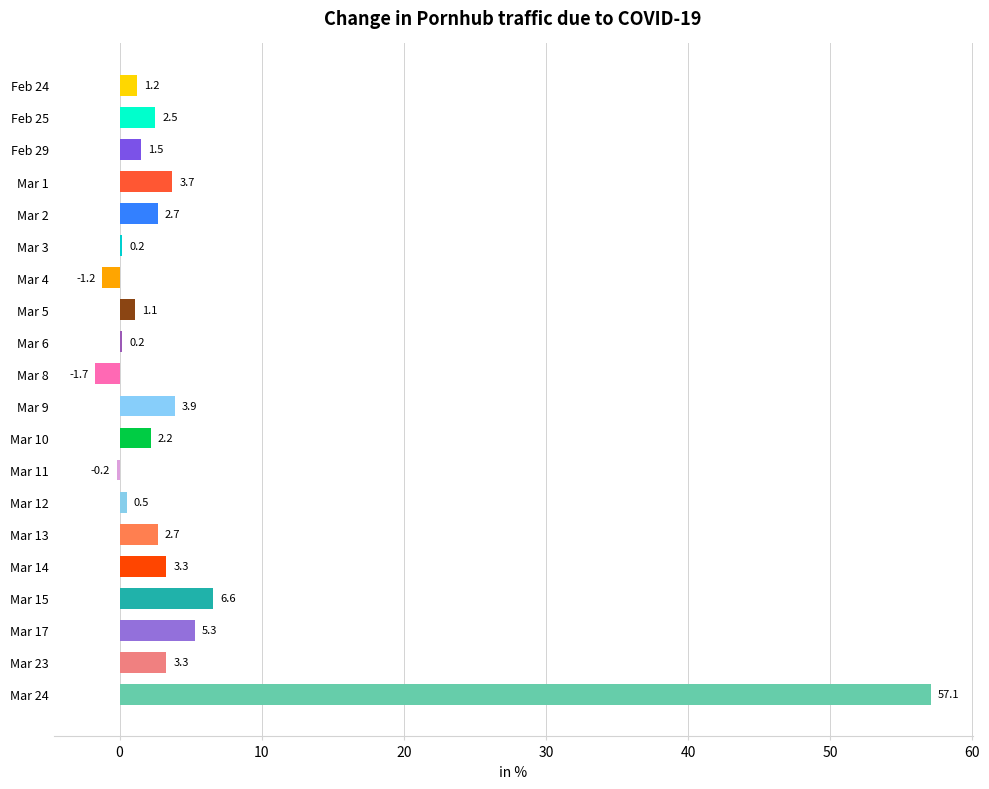

At which category does the chart reach its minimum across all series?

Mar 8